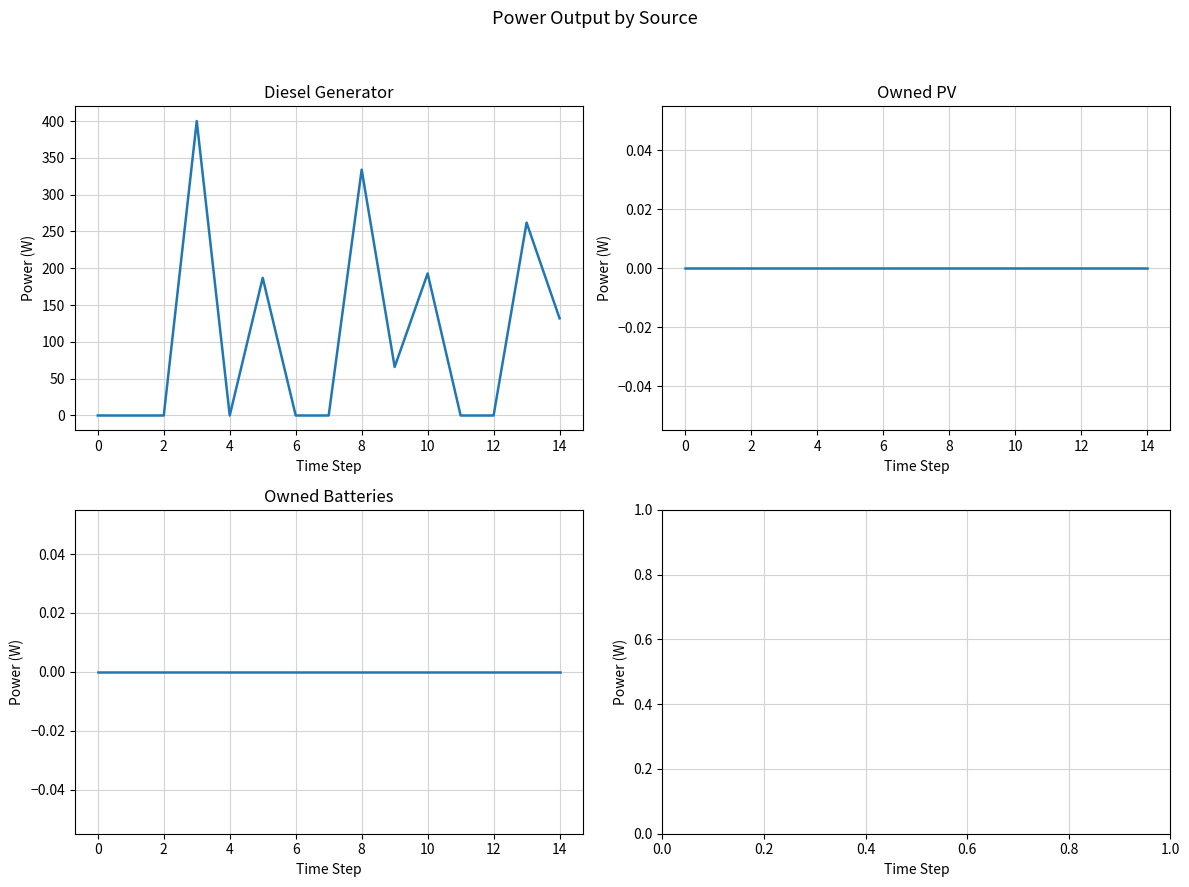

How many series are shown in this chart?

3